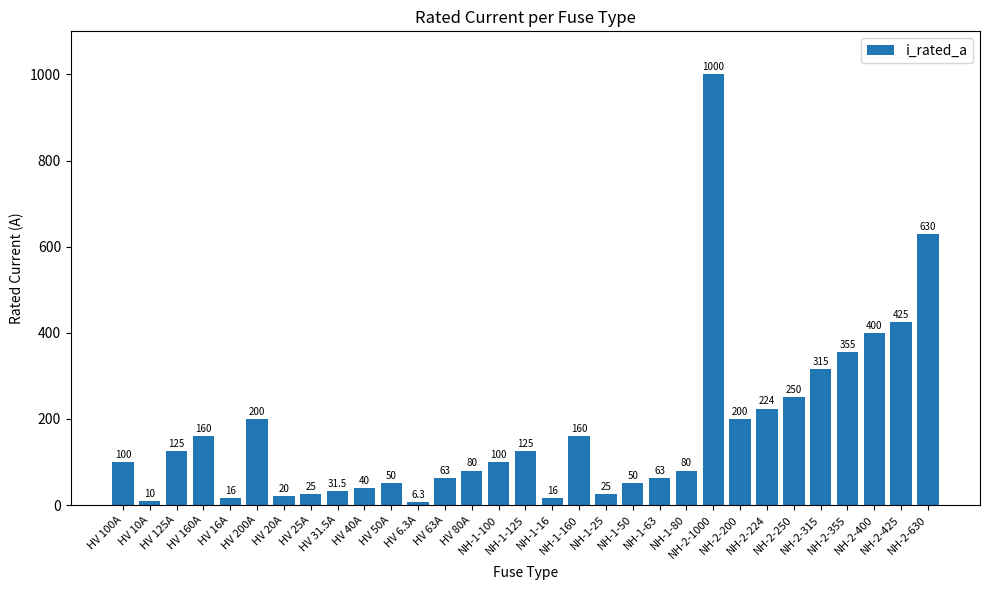

How many values are below 100?

15